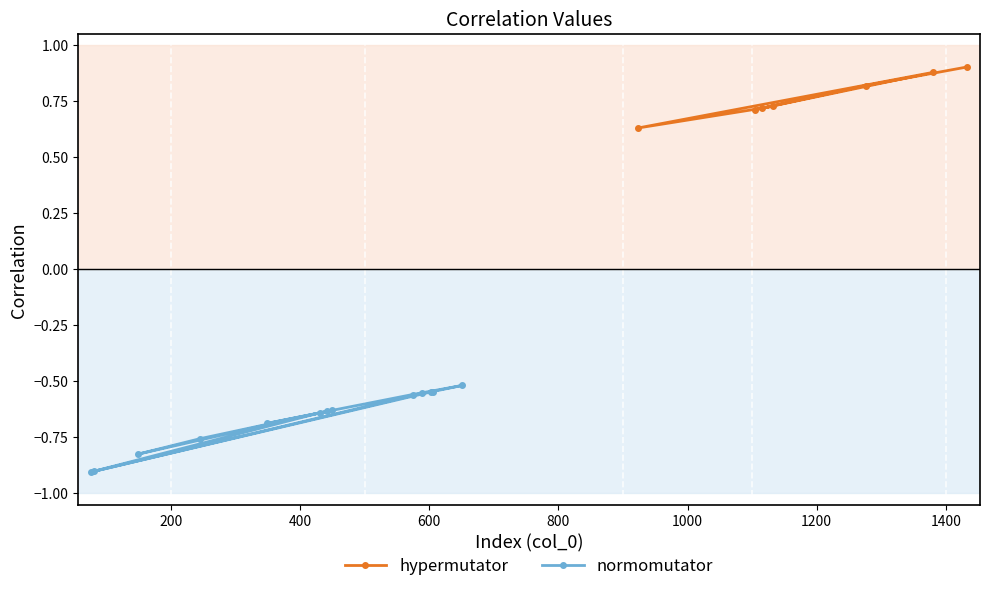

Rank the categories by value from highest to lowest.

1433, 1380, 1276, 1133, 1115, 1104, 924, 651, 606, 603, 588, 574, 449, 442, 430, 348, 244, 148, 80, 76